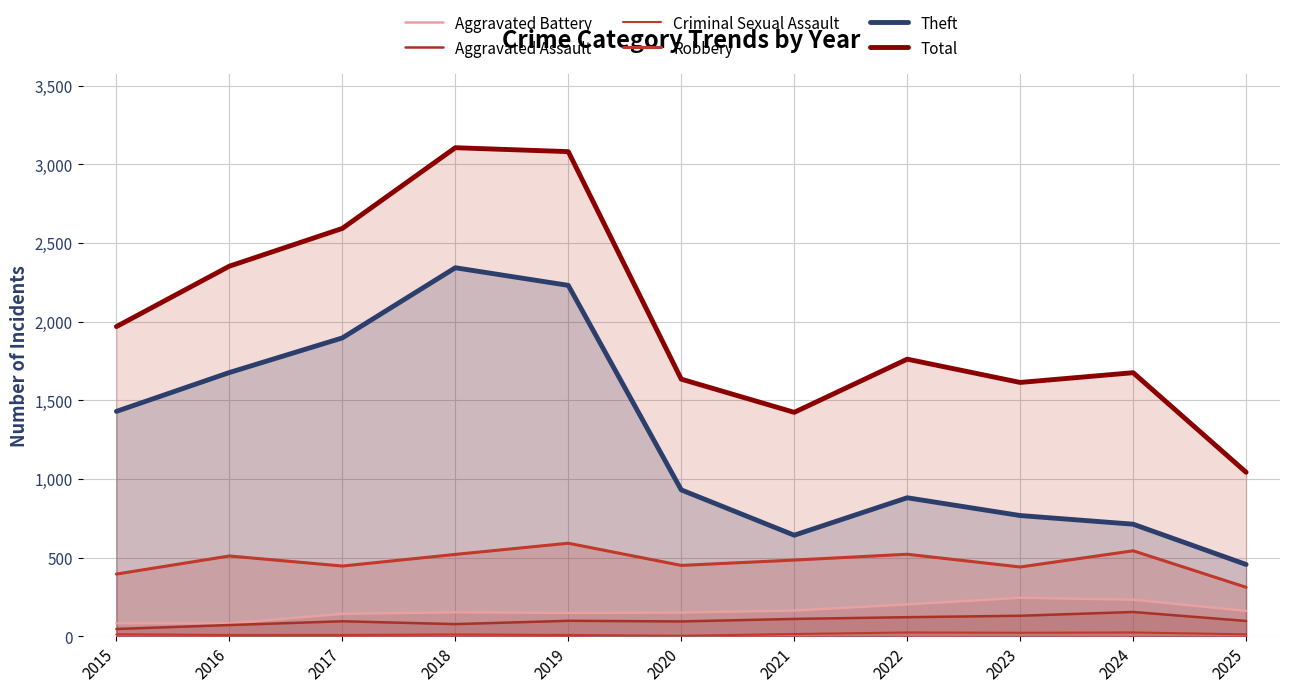

Reading right to left, transcribe all the data shown in this chart.

Aggravated Battery: 2025=161	2024=232	2023=244	2022=202	2021=163	2020=150	2019=148	2018=152	2017=142	2016=82	2015=82
Aggravated Assault: 2025=97	2024=154	2023=130	2022=121	2021=110	2020=94	2019=98	2018=77	2017=95	2016=71	2015=46
Criminal Sexual Assault: 2025=12	2024=24	2023=22	2022=24	2021=14	2020=3	2019=8	2018=11	2017=8	2016=8	2015=12
Robbery: 2025=311	2024=543	2023=440	2022=521	2021=484	2020=450	2019=591	2018=520	2017=446	2016=510	2015=395
Theft: 2025=456	2024=712	2023=767	2022=880	2021=642	2020=930	2019=2230	2018=2342	2017=1896	2016=1676	2015=1429
Total: 2025=1042	2024=1675	2023=1613	2022=1761	2021=1423	2020=1634	2019=3080	2018=3105	2017=2592	2016=2352	2015=1968